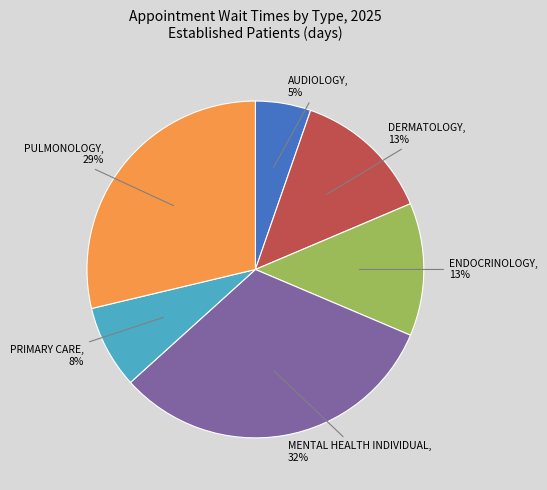

To the nearest percent, what is the difference between the largest and smallest slice percentages?

27%